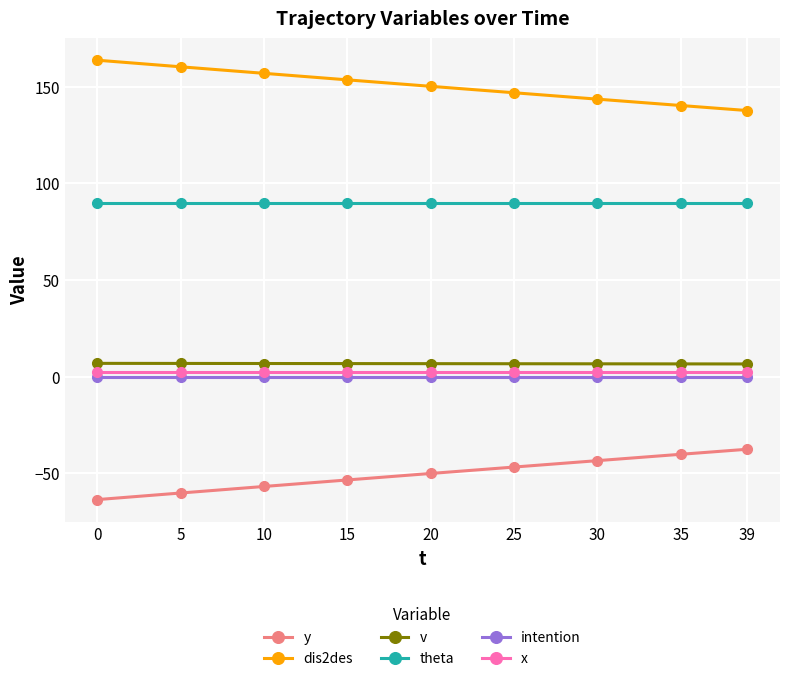

True or false: theta and intention cross at least once.

False